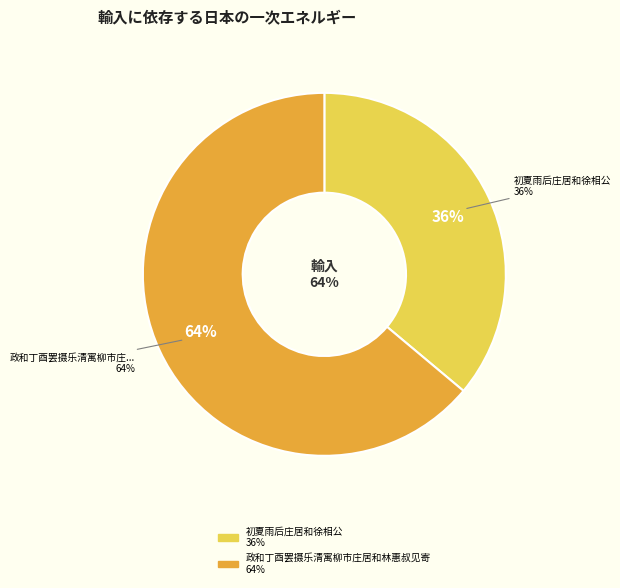

Is it true that 政和丁酉罢摄乐清寓柳市庄居和林惠叔见寄 is 53% of the pie?

False